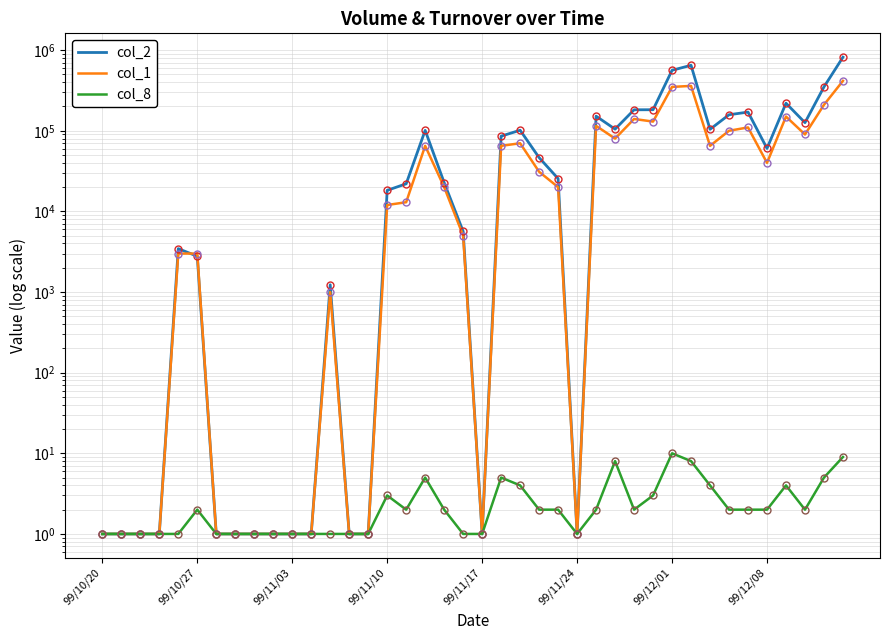

True or false: col_1 has a value of 150000 at 36.

True